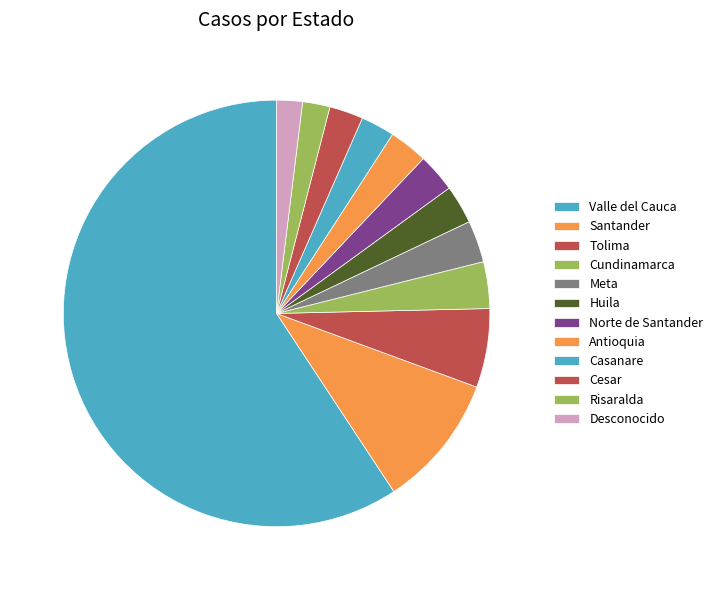

To the nearest percent, what portion does Casanare represent?

3%